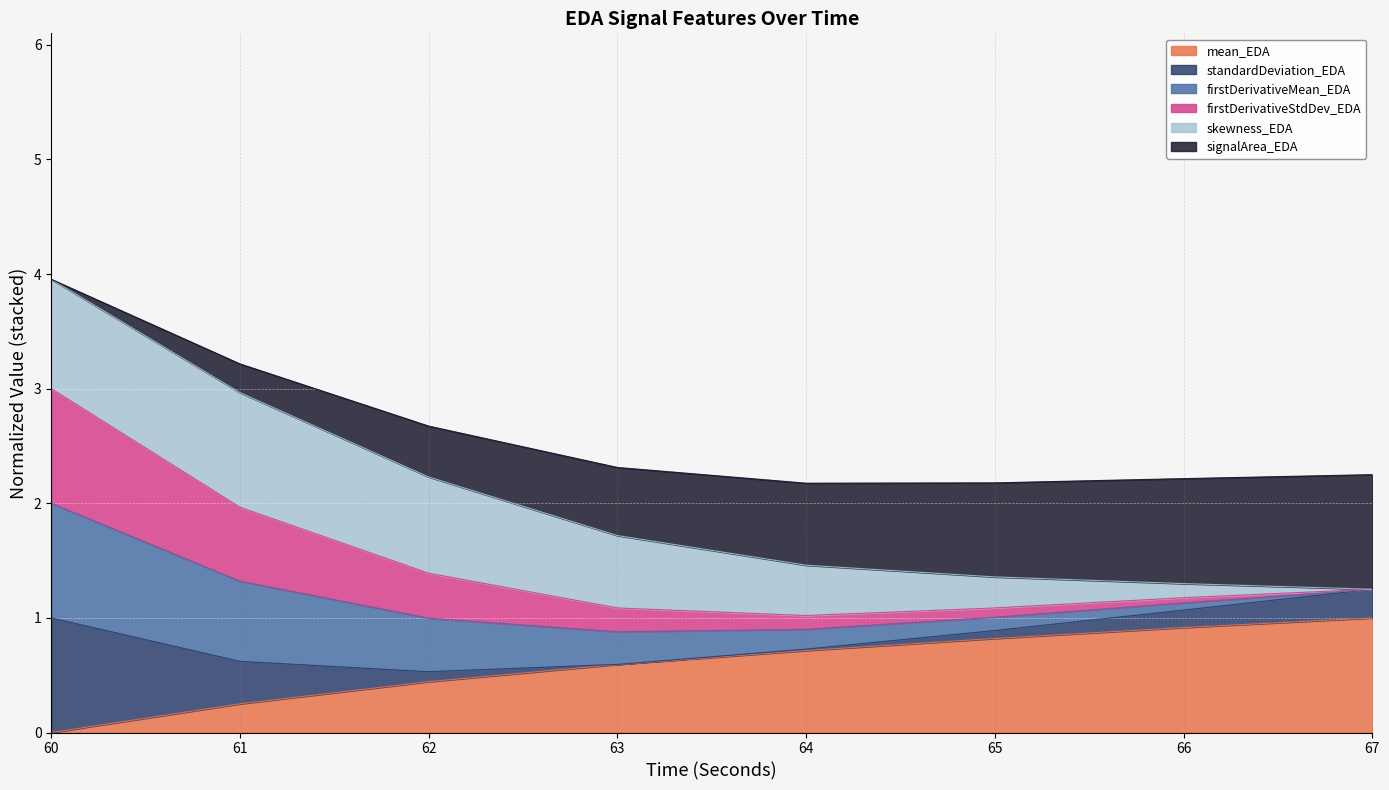

What is the highest value of the mean_EDA series?

1.0